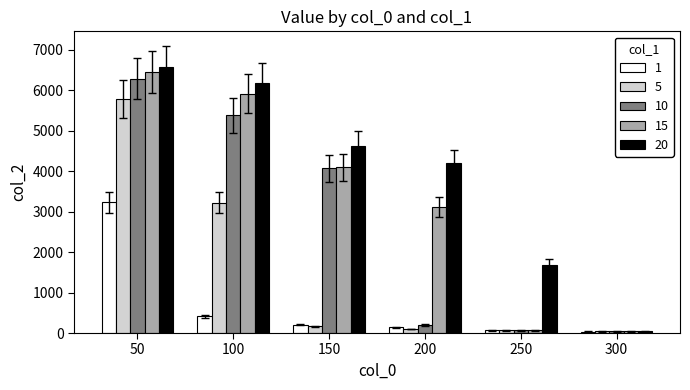

Are the bars grouped side by side (vs. stacked)?

Yes